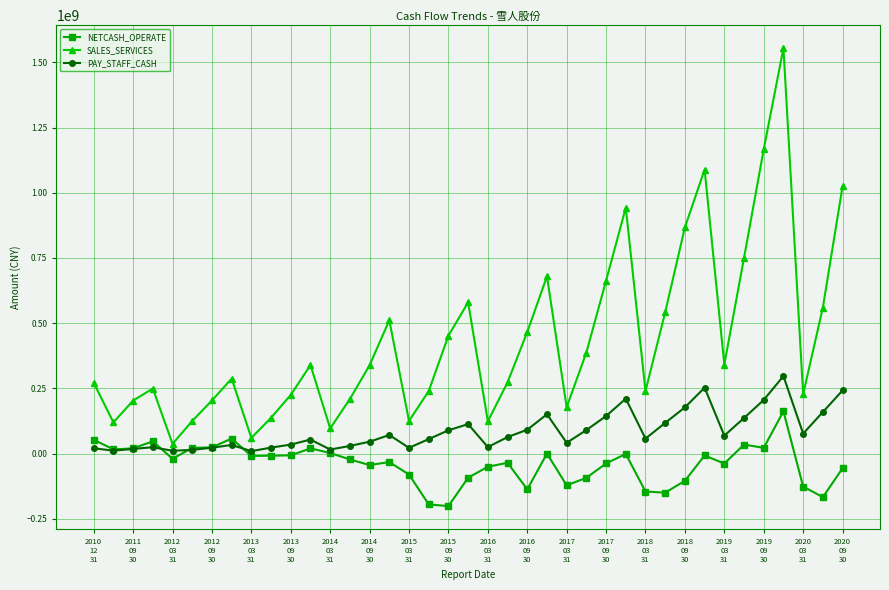

List the series in order of their peak value, highest first.

SALES_SERVICES, PAY_STAFF_CASH, NETCASH_OPERATE